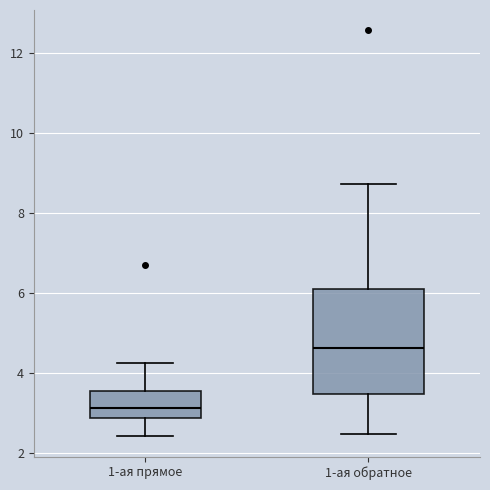

Reading left to right, transcribe this box plot: for each box, give where its median line is, the range the box spans, and where its two whiskers end, as read against the y-axis. The values are not printed on the chart, so give them approximately, as read against the axis.

1-ая прямое: median 3.2, box 2.8 to 3.6, whiskers 2.4 to 4.2
1-ая обратное: median 4.6, box 3.4 to 6.0, whiskers 2.4 to 8.8